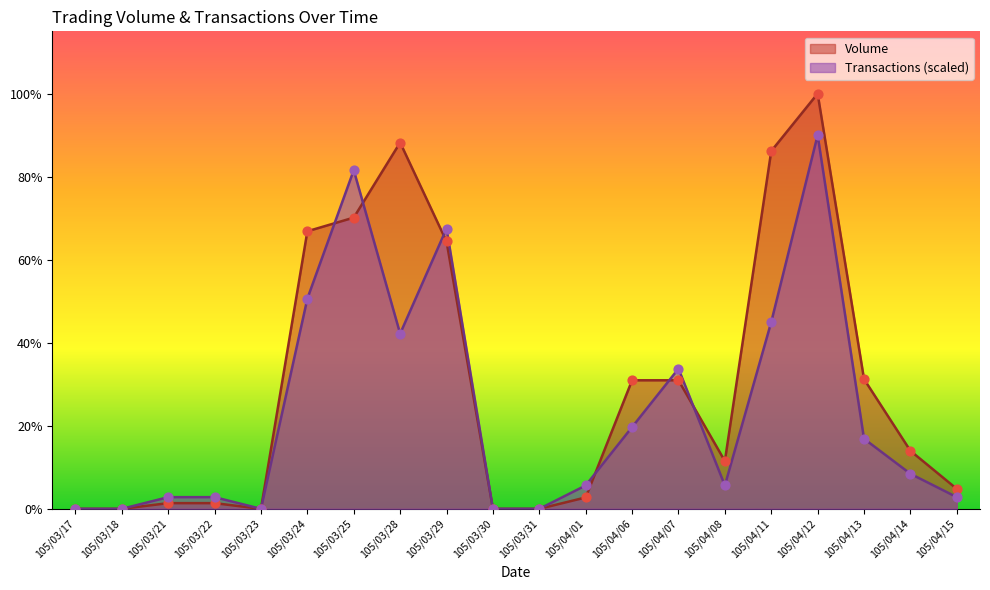

What are all the series names shown in the legend?

Volume, Transactions (scaled)